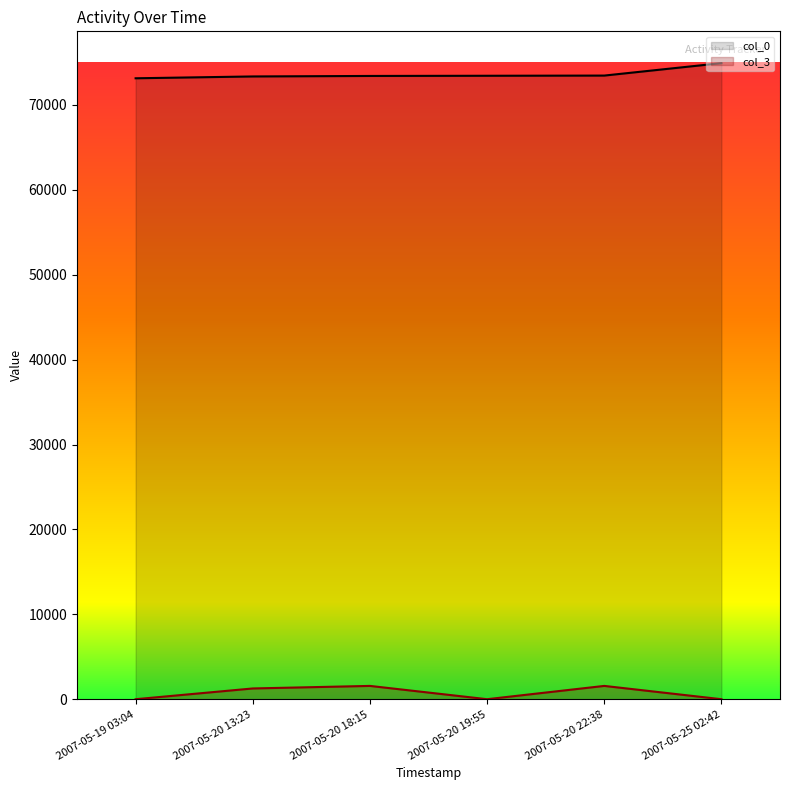

Where is col_0 nearest to the value 74008?

2007-05-20 22:38